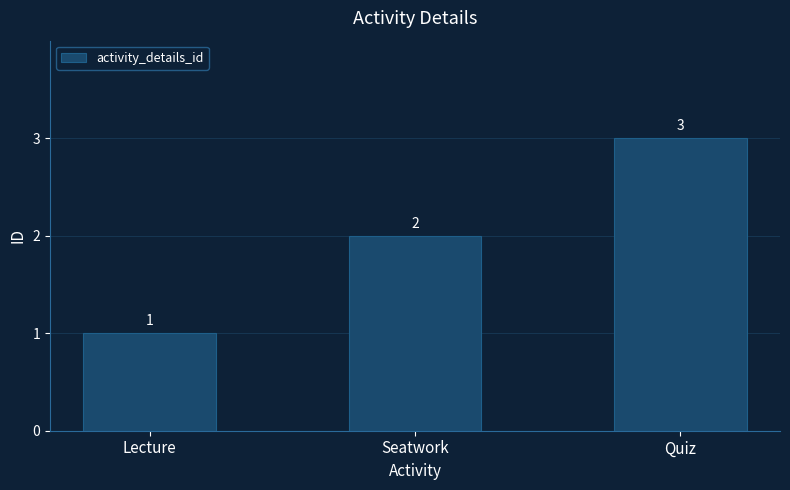

The chart shows a value of 3 at Quiz. True or false?

True